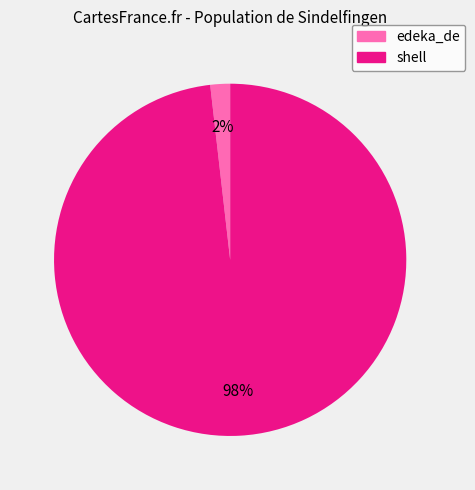

Rank the categories by value from lowest to highest.

edeka_de, shell